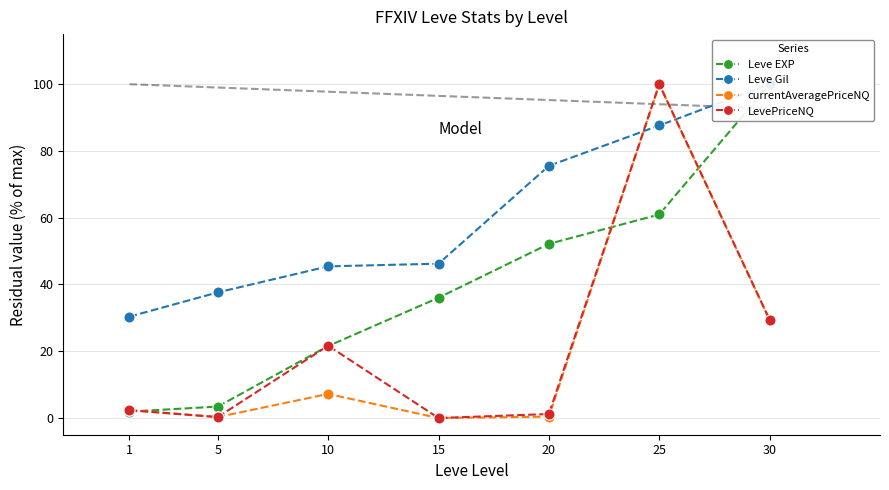

At which category does the chart reach its peak across all series?

30